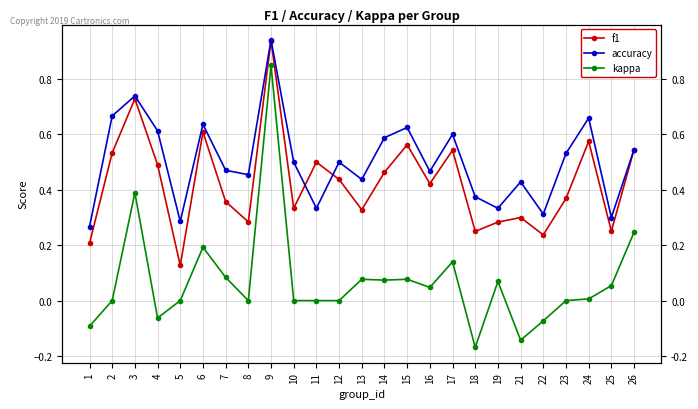

At how many categories does at least one series exceed 0?

25